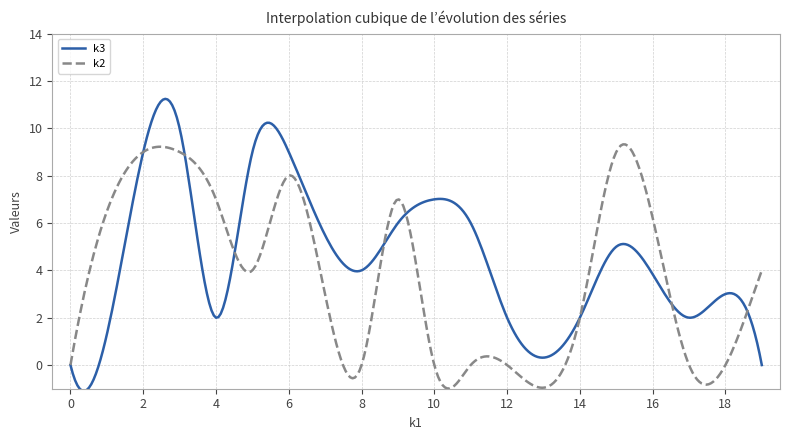

What is the maximum value for k3?

11.2